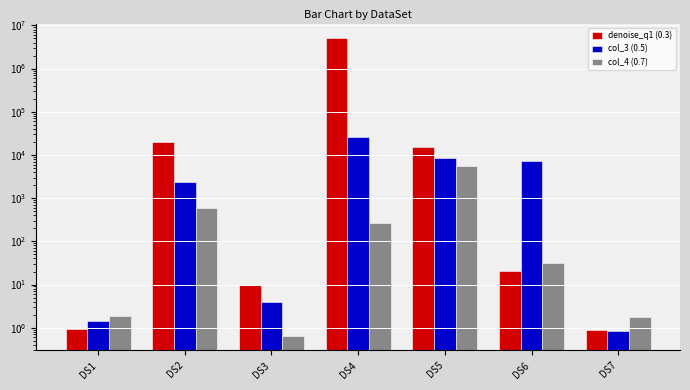

What is the value of the denoise_q1 (0.3) bar at the 1st from the left?

0.9